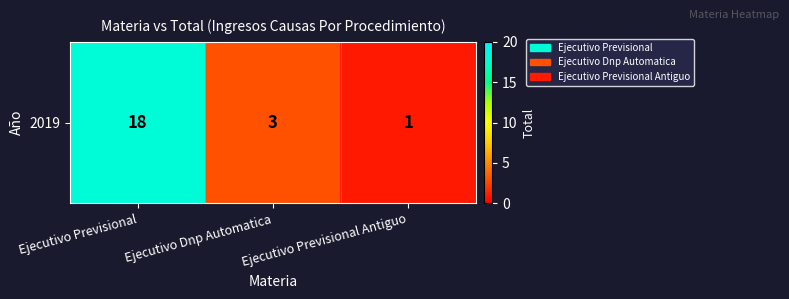

At which label does the data first exceed 3?

Ejecutivo Previsional